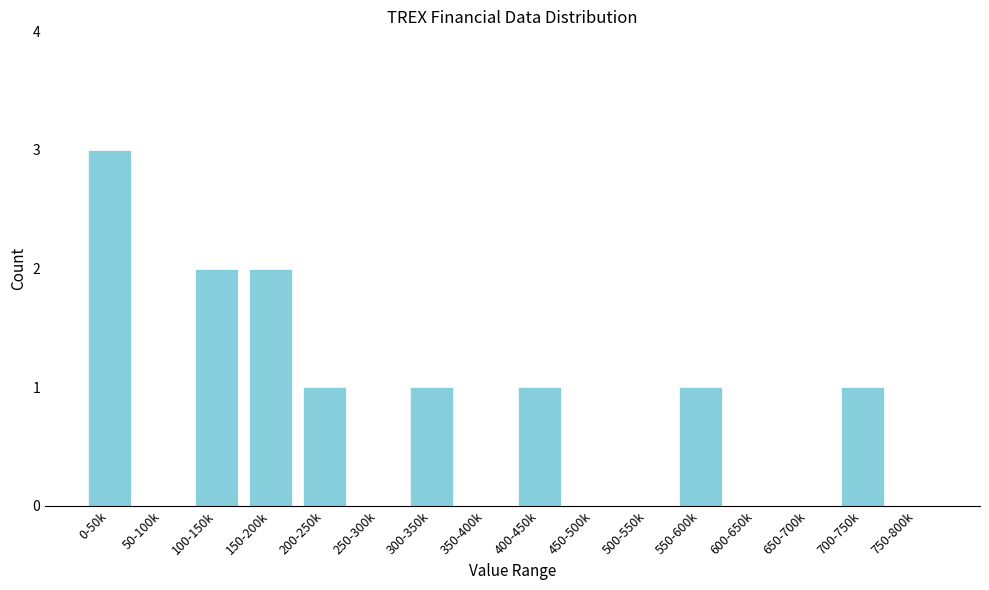

Reading left to right, extract all data points from this chart.

0-50k=3	50-100k=0	100-150k=2	150-200k=2	200-250k=1	250-300k=0	300-350k=1	350-400k=0	400-450k=1	450-500k=0	500-550k=0	550-600k=1	600-650k=0	650-700k=0	700-750k=1	750-800k=0